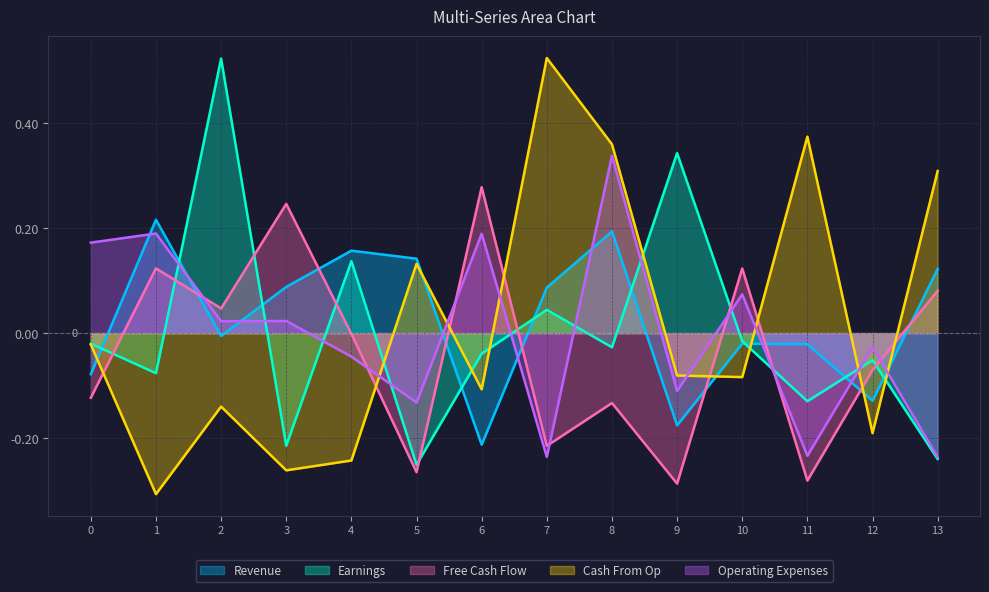

What is the difference between the maximum and minimum values in the Col4 series?

0.8